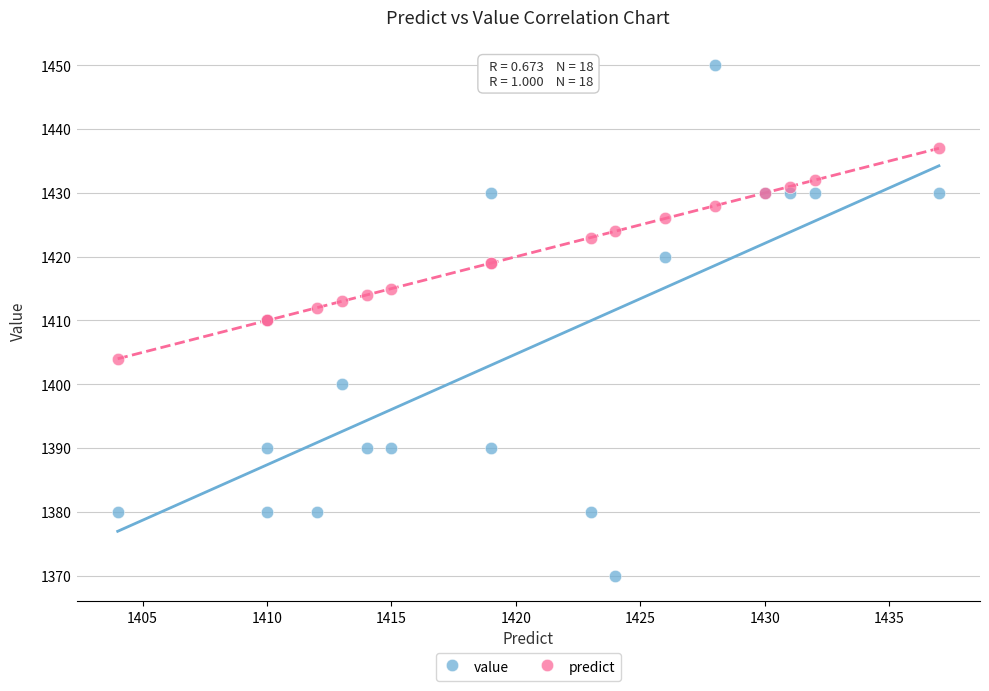

Which series has the largest Y range (max minus min)?

value